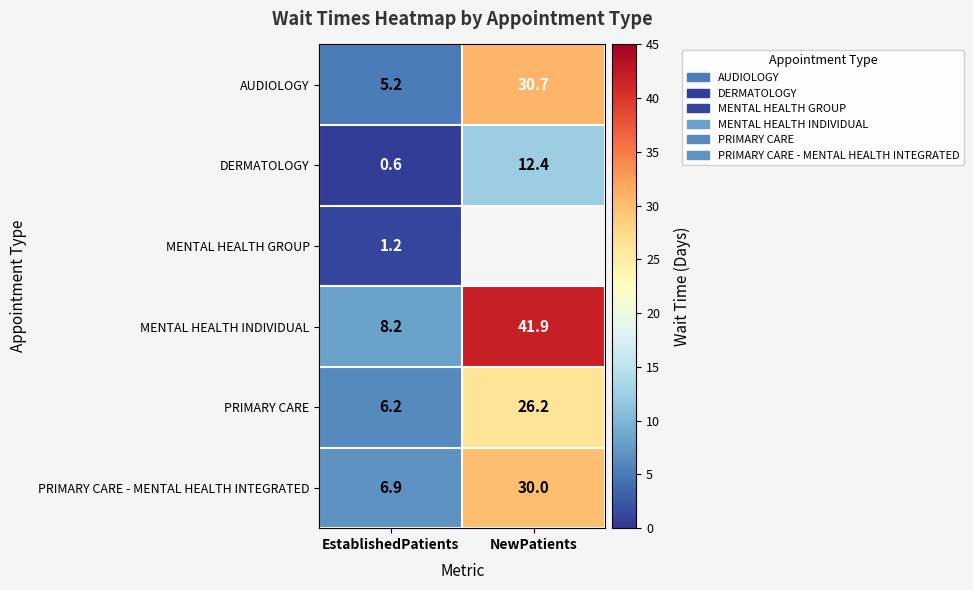

Where does the PRIMARY CARE series first go above 26?

NewPatients